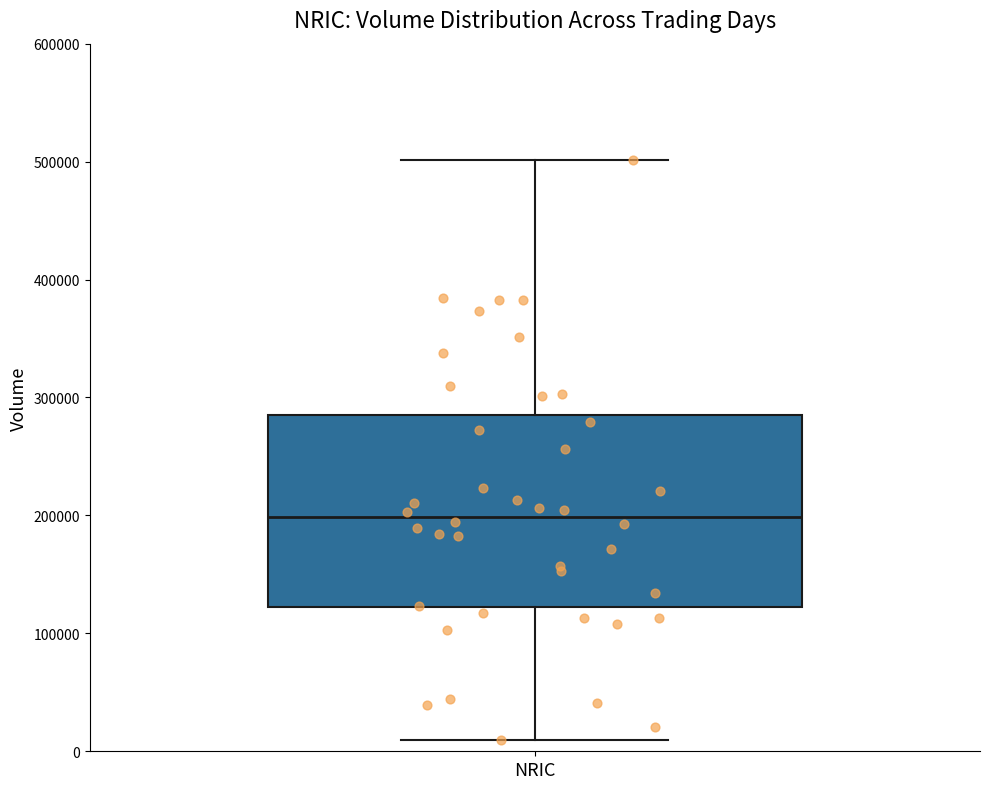

Read this box plot against the y-axis: the position of the median line, the range covered by the box, and the ends of both whiskers. The values are not printed on the chart, so give them approximately, as read against the axis.

median 200000, box 120000 to 290000, whiskers 10000 to 500000